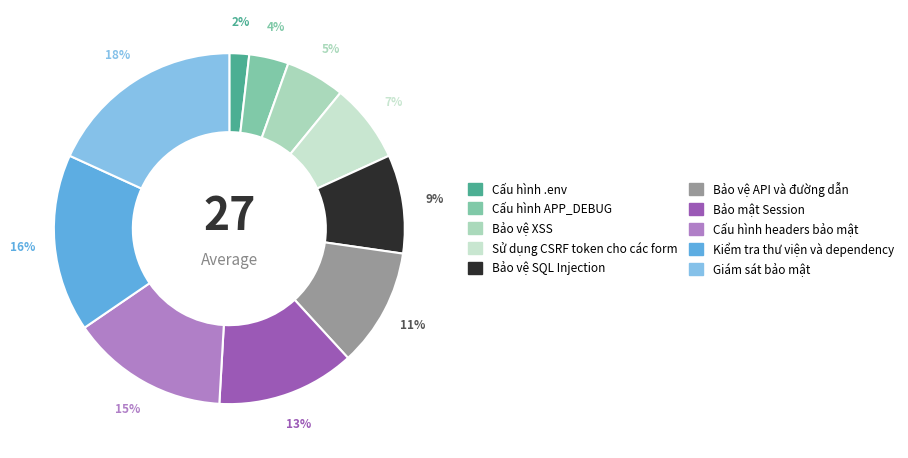

Rank the categories by value from lowest to highest.

Cấu hình .env, Cấu hình APP_DEBUG, Bảo vệ XSS, Sử dụng CSRF token cho các form, Bảo vệ SQL Injection, Bảo vệ API và đường dẫn, Bảo mật Session, Cấu hình headers bảo mật, Kiểm tra thư viện và dependency, Giám sát bảo mật